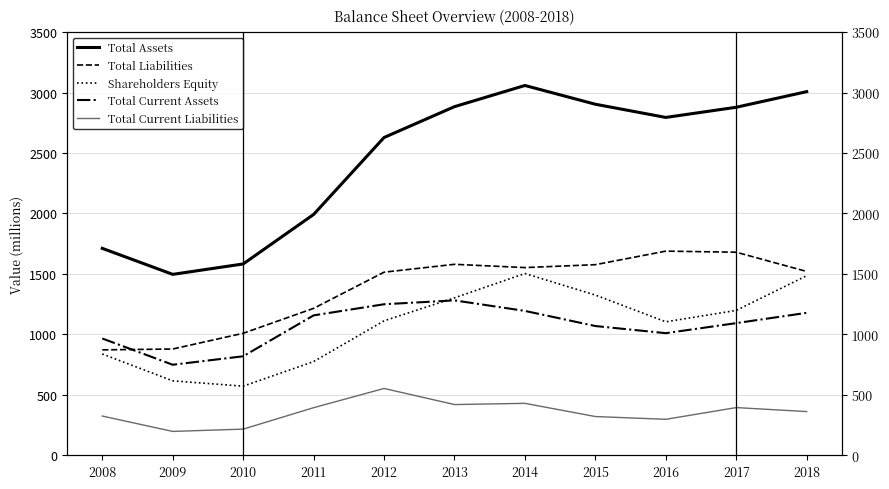

How many lines are shown in the chart?

5